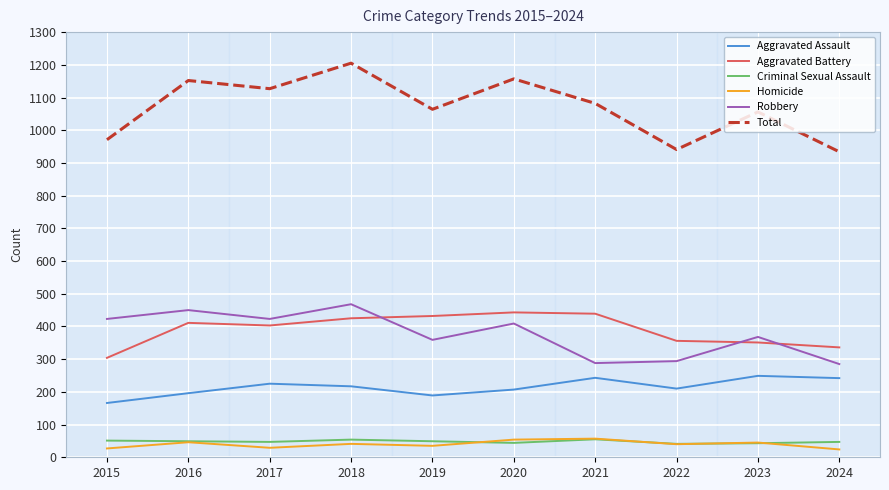

Which series has the largest range (max minus min)?

Total